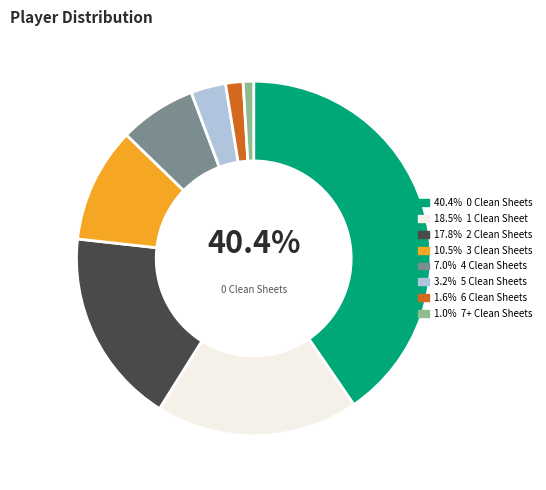

Is there any slice that represents more than half of the pie?

No